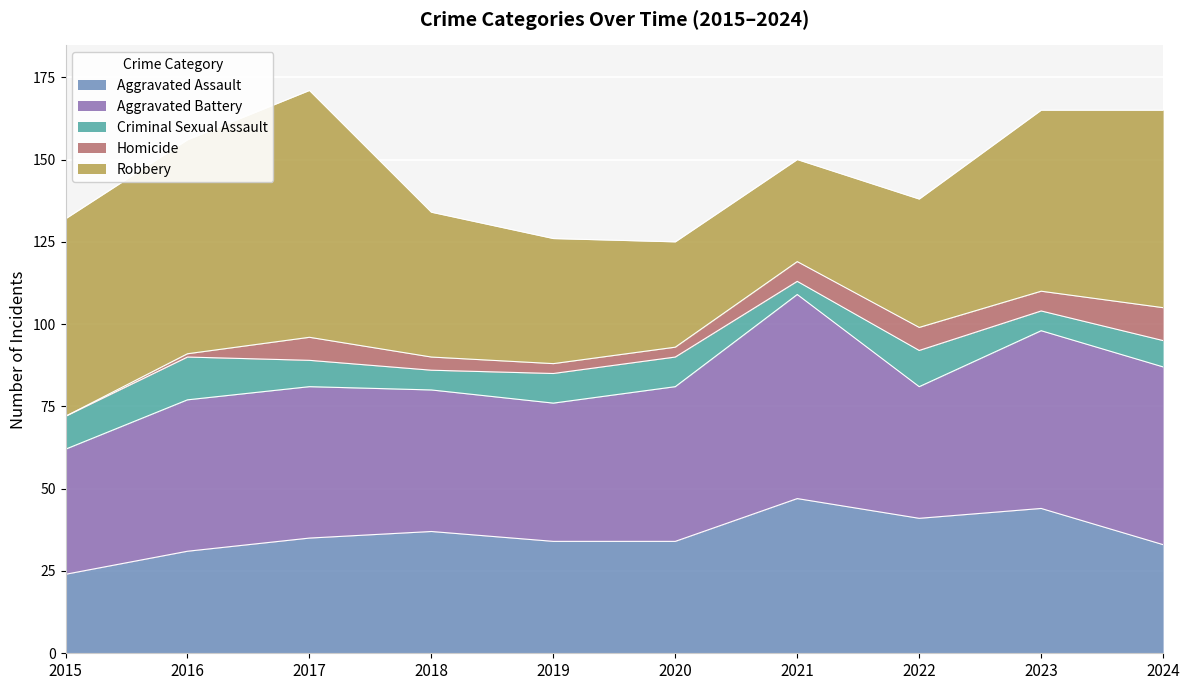

Which category has the lowest value in the Homicide series?

2015